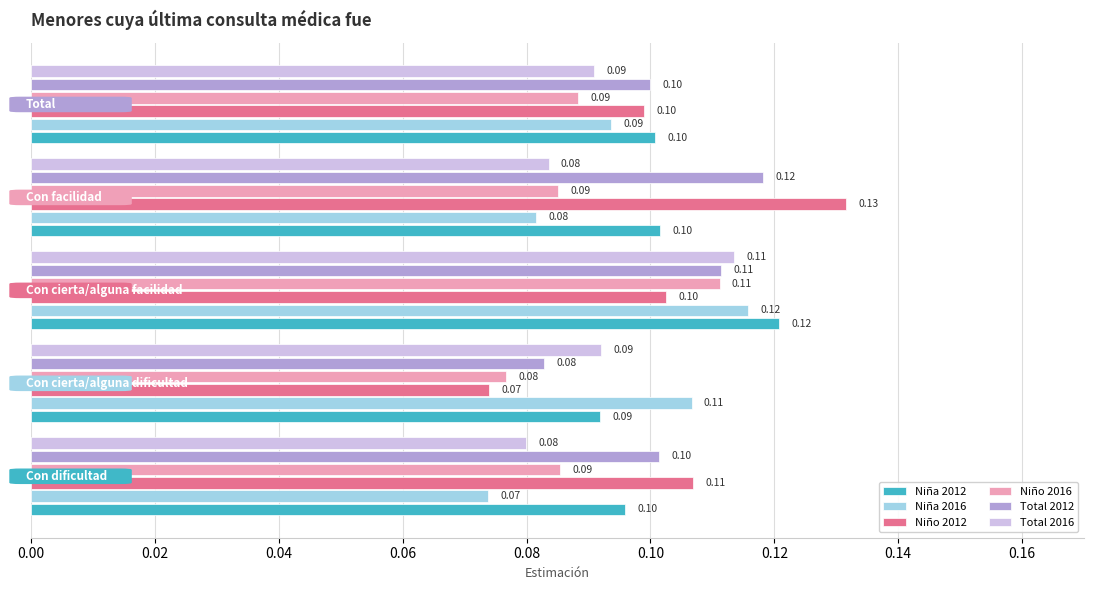

What is the sum of all Niña 2016 values?

0.5